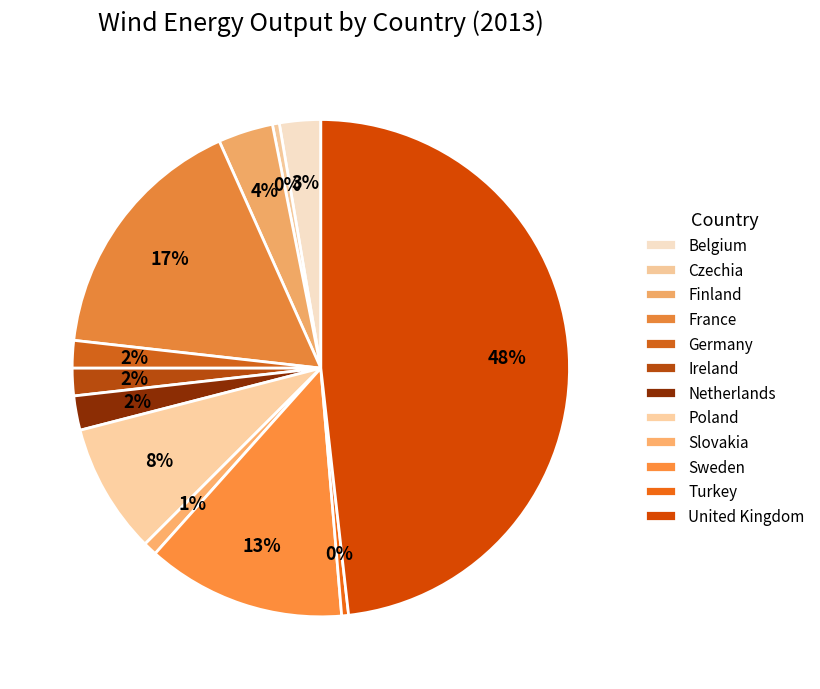

Is it true that Sweden is 13% of the pie?

True